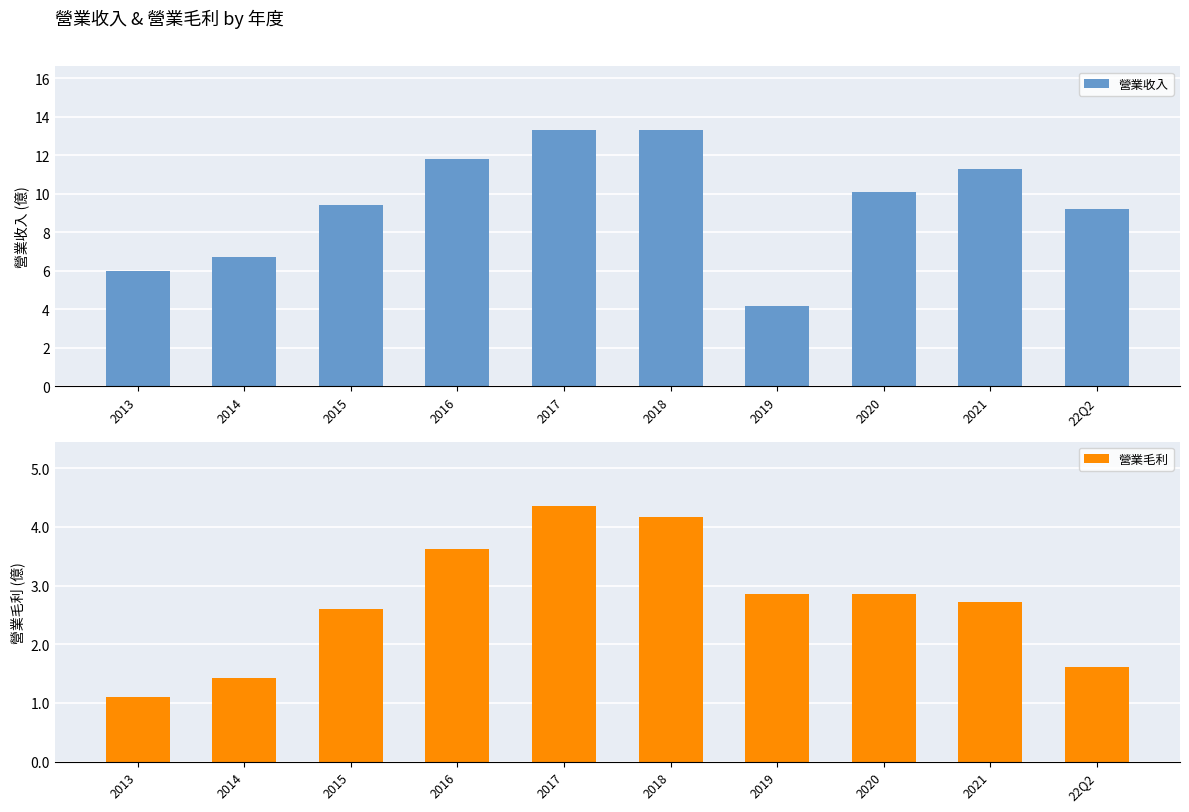

Which category has the highest value in the 營業收入 series?

2017